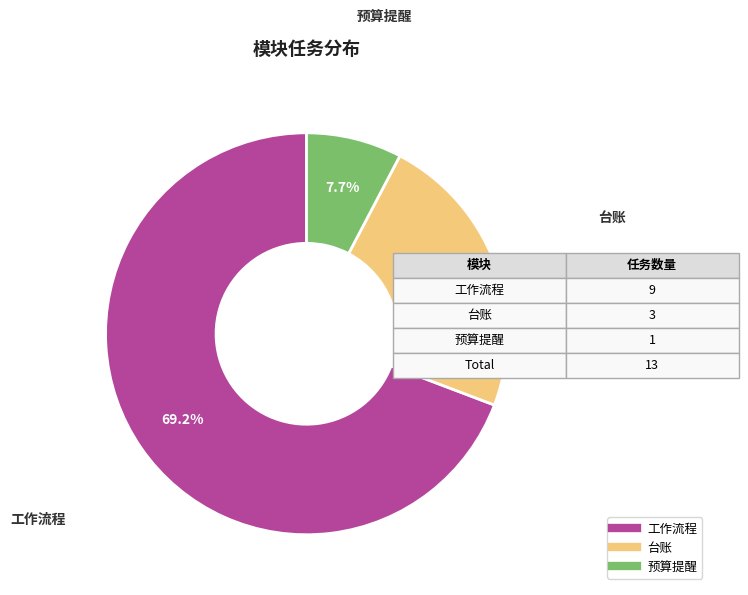

What is the ratio of the value at 工作流程 to the value at 台账?

3.0